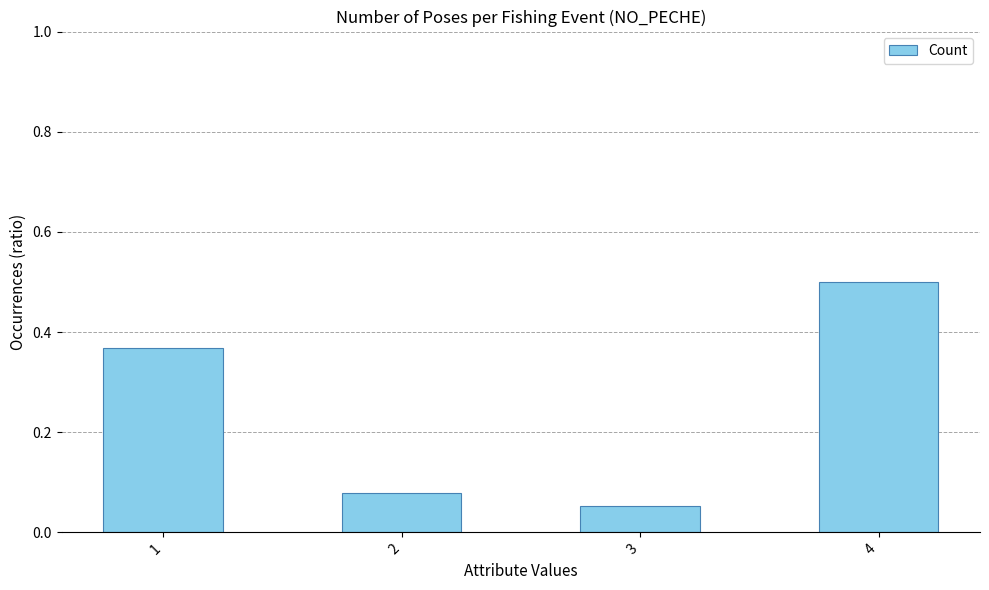

What is the difference between the second highest and minimum values?

0.3